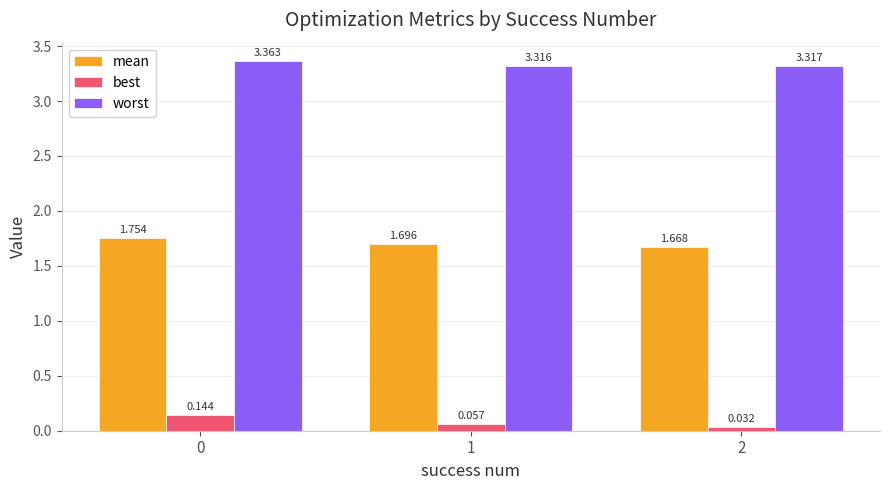

At which label is best closest to 0?

2